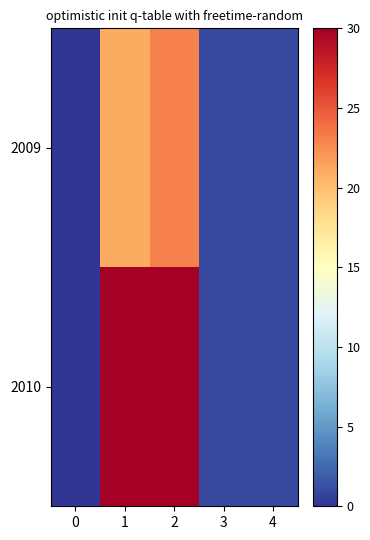

Reading left to right, list all the values displayed in this chart.

2009: 0=0	1=21	2=23	3=1	4=1
2010: 0=0	1=30	2=30	3=1	4=1